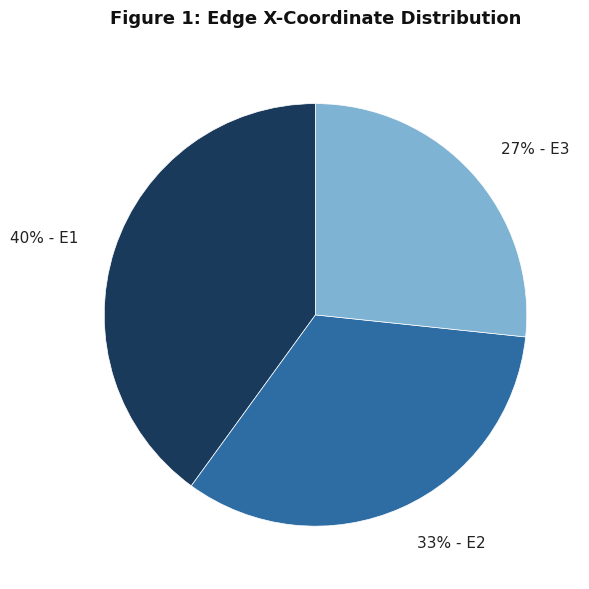

Rank the categories by value from highest to lowest.

40% - E1, 33% - E2, 27% - E3